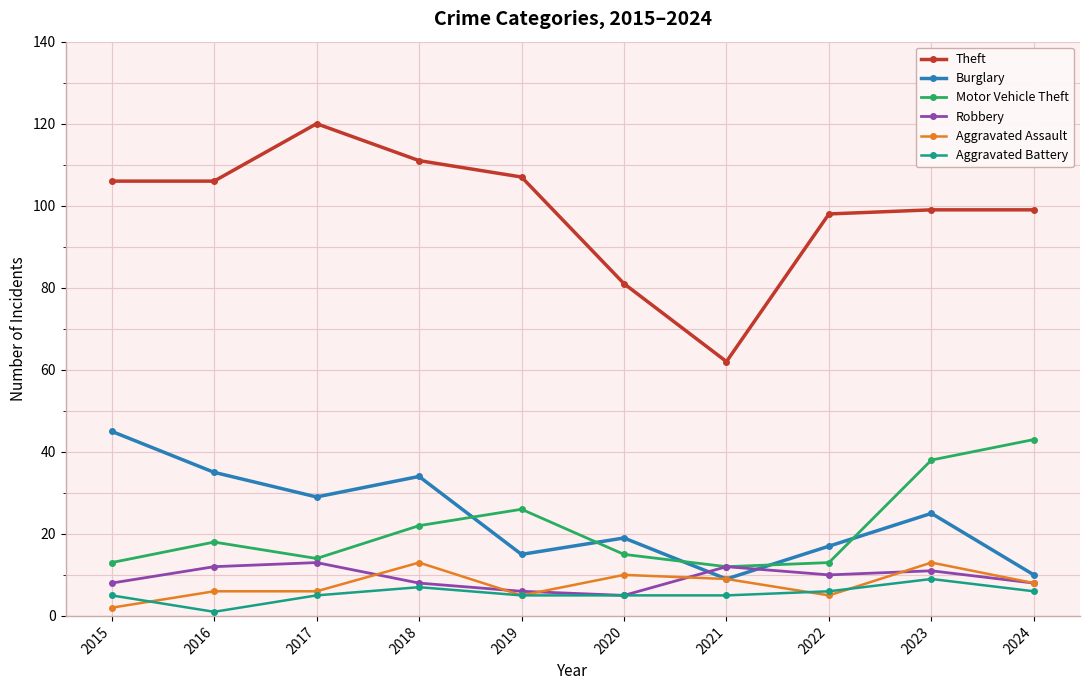

What value does the Theft series have at 2015, to the nearest 10?

110